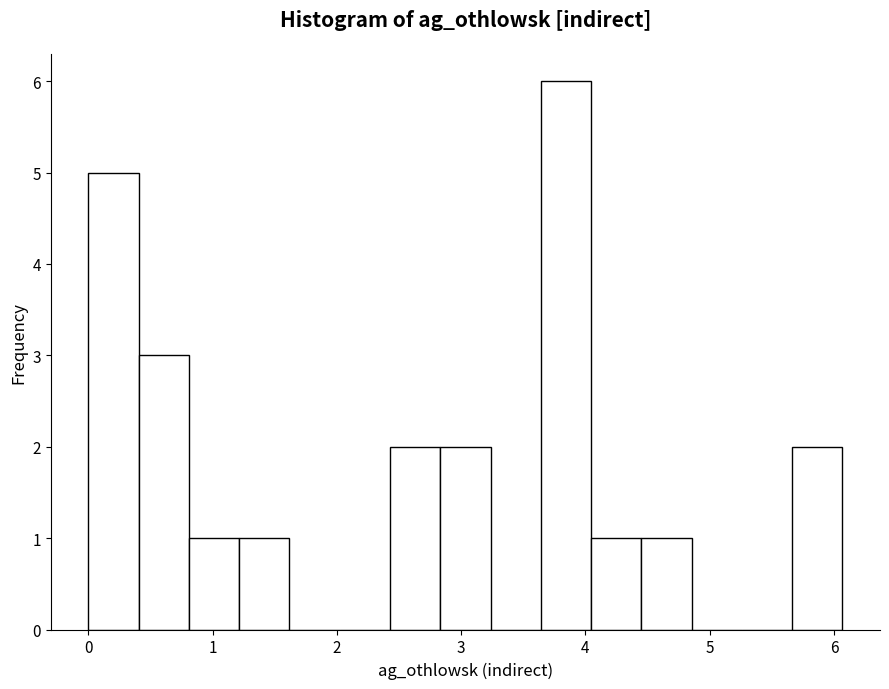

Which range on the x-axis has the tallest bar?

3.6 to 4.0